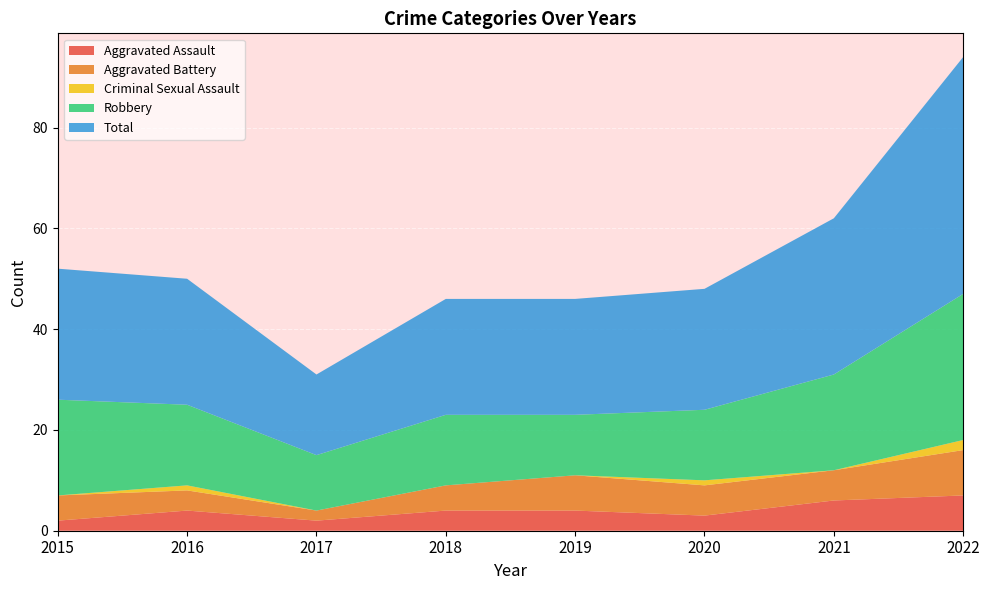

Reading right to left, extract all data points from this chart.

Aggravated Assault: 7	6	3	4	4	2	4	2
Aggravated Battery: 9	6	6	7	5	2	4	5
Criminal Sexual Assault: 2	0	1	0	0	0	1	0
Robbery: 29	19	14	12	14	11	16	19
Total: 47	31	24	23	23	16	25	26